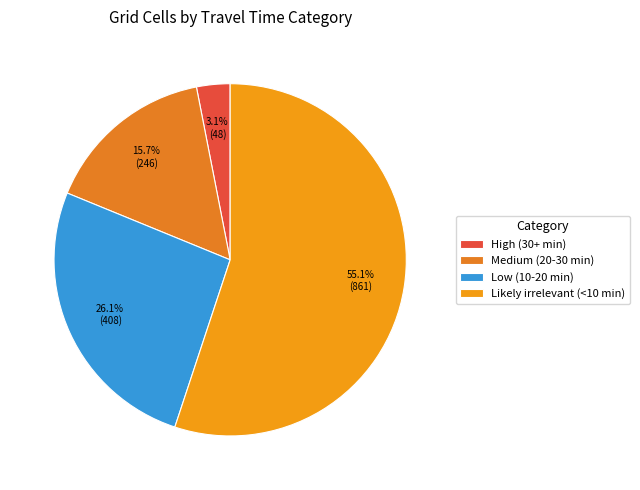

To the nearest percent, what is the difference between the Likely irrelevant (<10 min) and Low (10-20 min) slice percentages?

29%